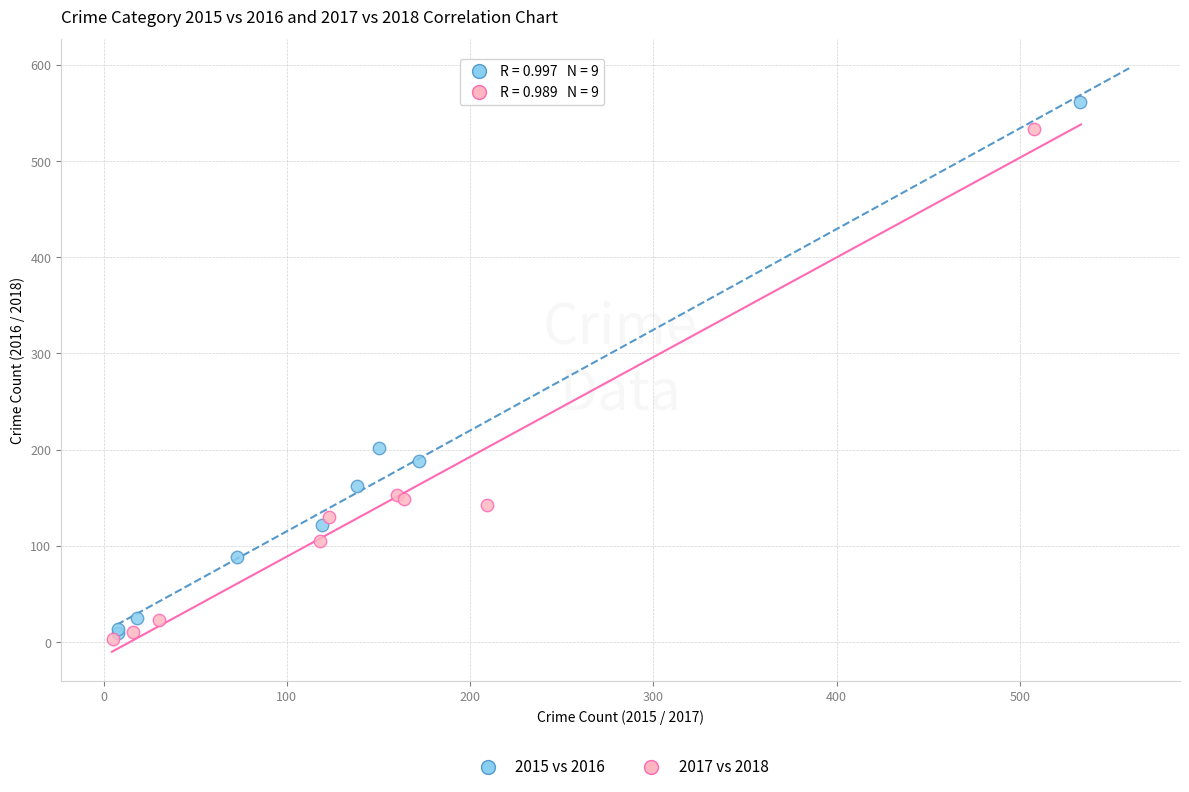

Which series has the largest Y range (max minus min)?

2015 vs 2016